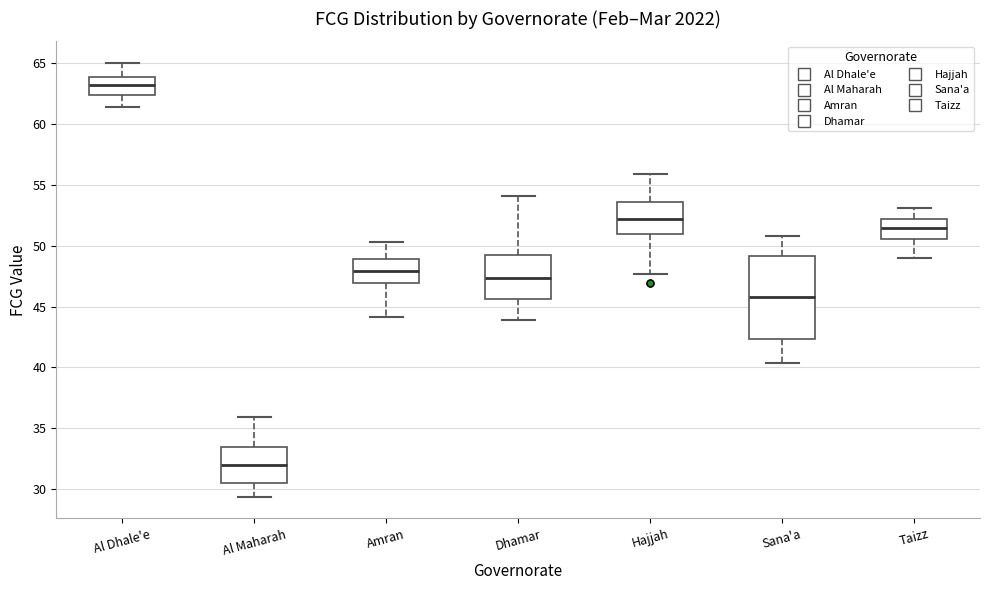

Comparing the boxes themselves (not the whiskers), which one is the tallest?

Sana'a